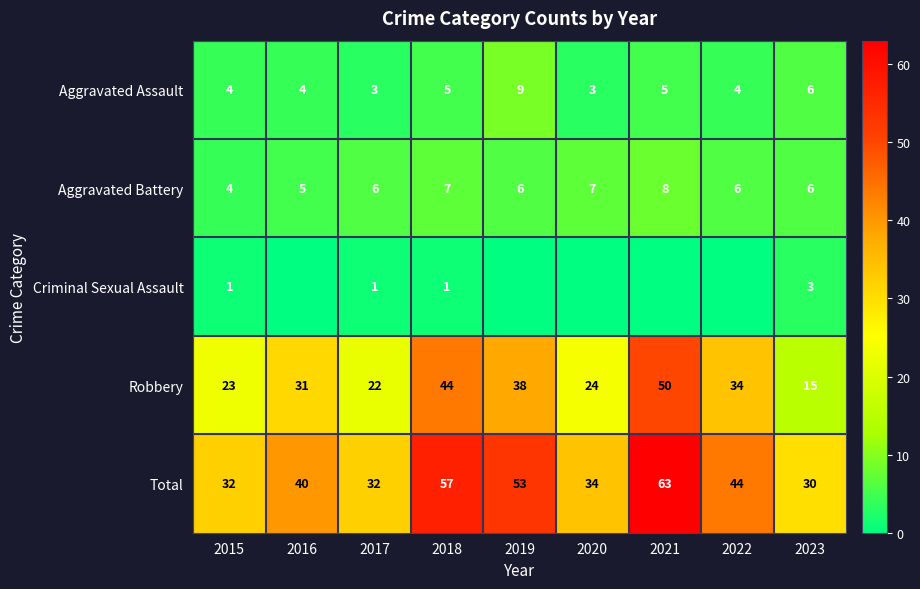

Count the number of categories in the chart.

9